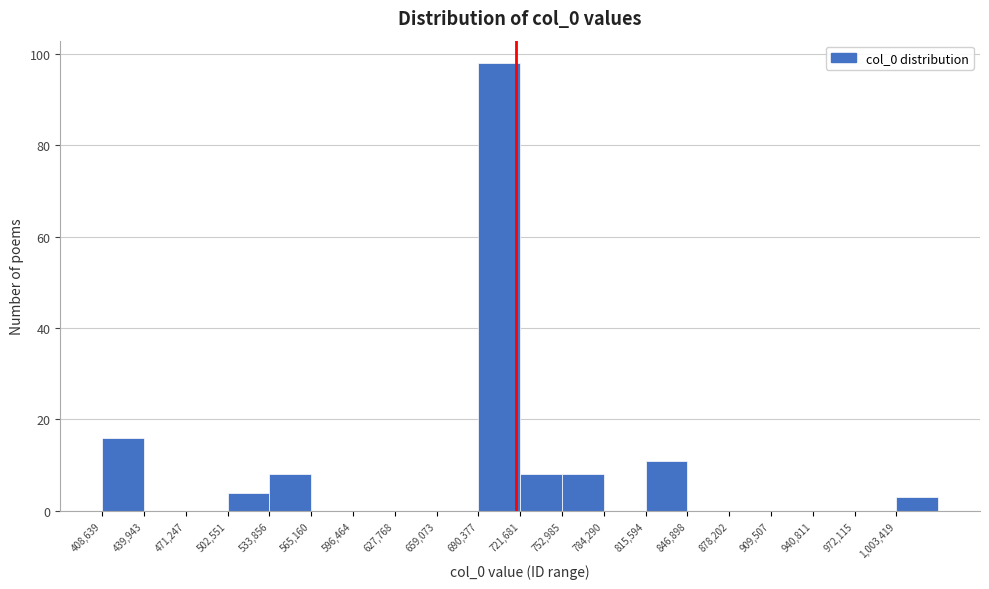

Reading left to right, transcribe this chart: for each bar, give the range it covers on the x-axis and its height. Neither the bar edges nor the heights are printed on the chart, so give them approximately, as read against the axes.

410000 to 440000: 16
440000 to 470000: 0
470000 to 505000: 0
505000 to 535000: 4
535000 to 565000: 8
565000 to 595000: 0
595000 to 630000: 0
630000 to 660000: 0
660000 to 690000: 0
690000 to 720000: 98
720000 to 755000: 8
755000 to 785000: 8
785000 to 815000: 0
815000 to 845000: 12
845000 to 880000: 0
880000 to 910000: 0
910000 to 940000: 0
940000 to 970000: 0
970000 to 1005000: 0
1005000 to 1035000: 4